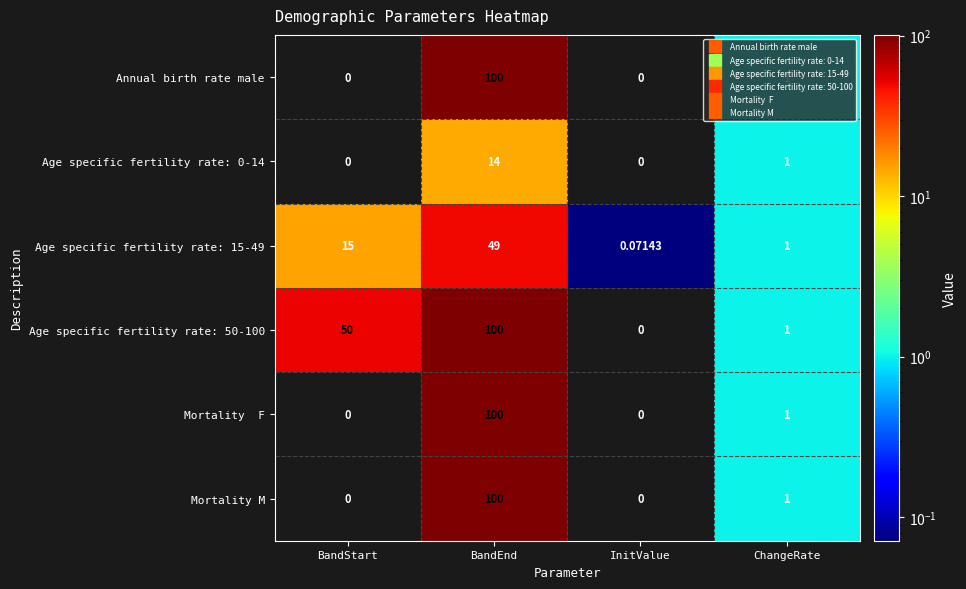

Which series has the largest total across all categories?

Age specific fertility rate: 50-100